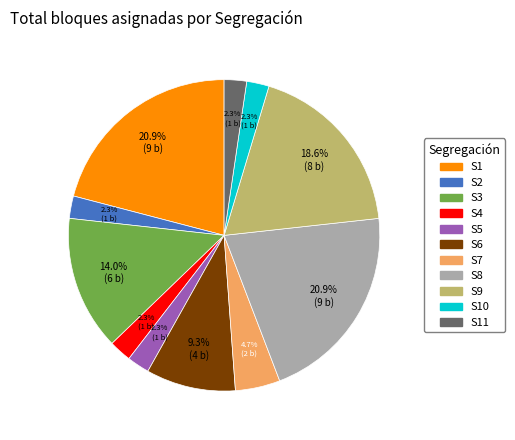

Does any single category account for the majority?

No